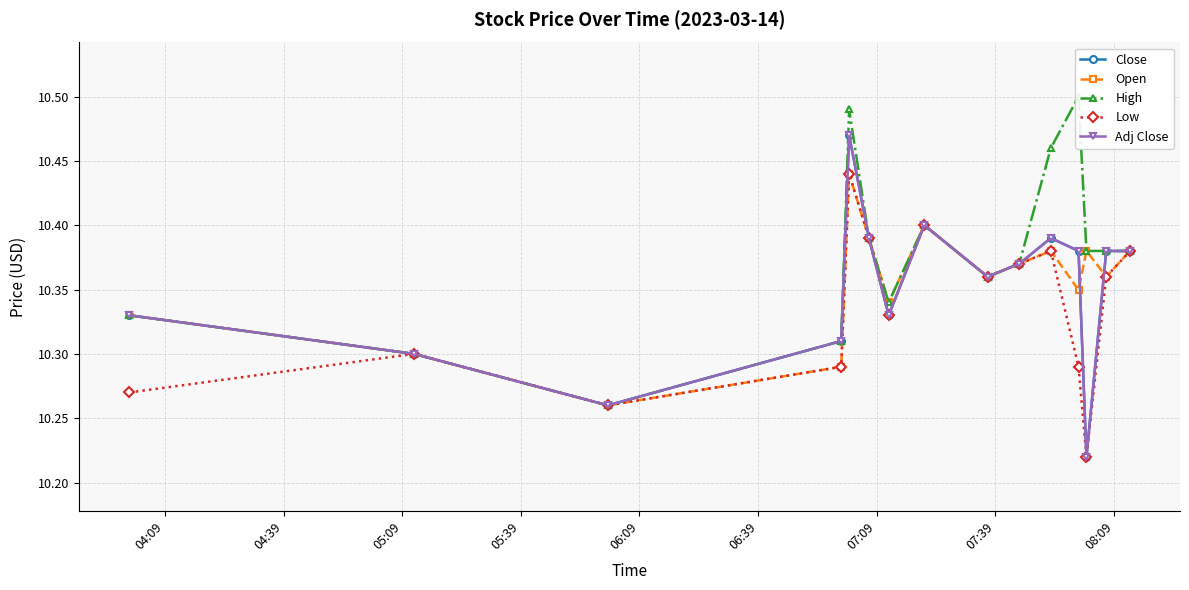

Which series has the largest total across all categories?

High